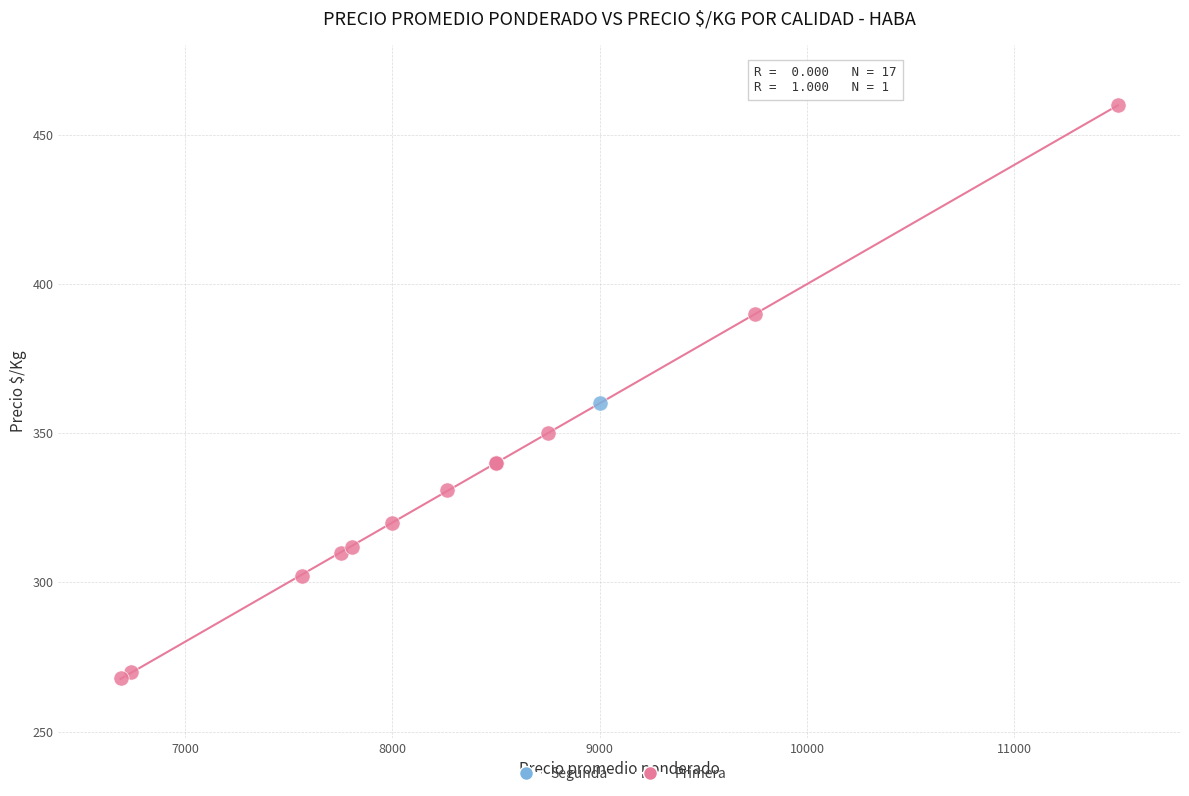

What are all the series names shown in the legend?

Segunda, Primera